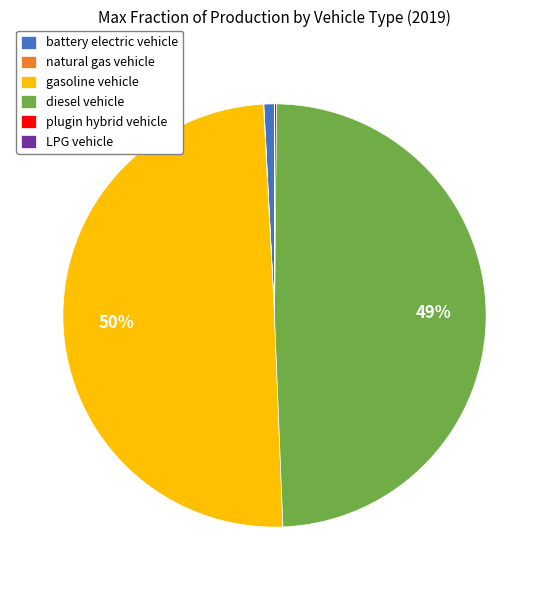

To the nearest percent, what is the average slice percentage?

17%